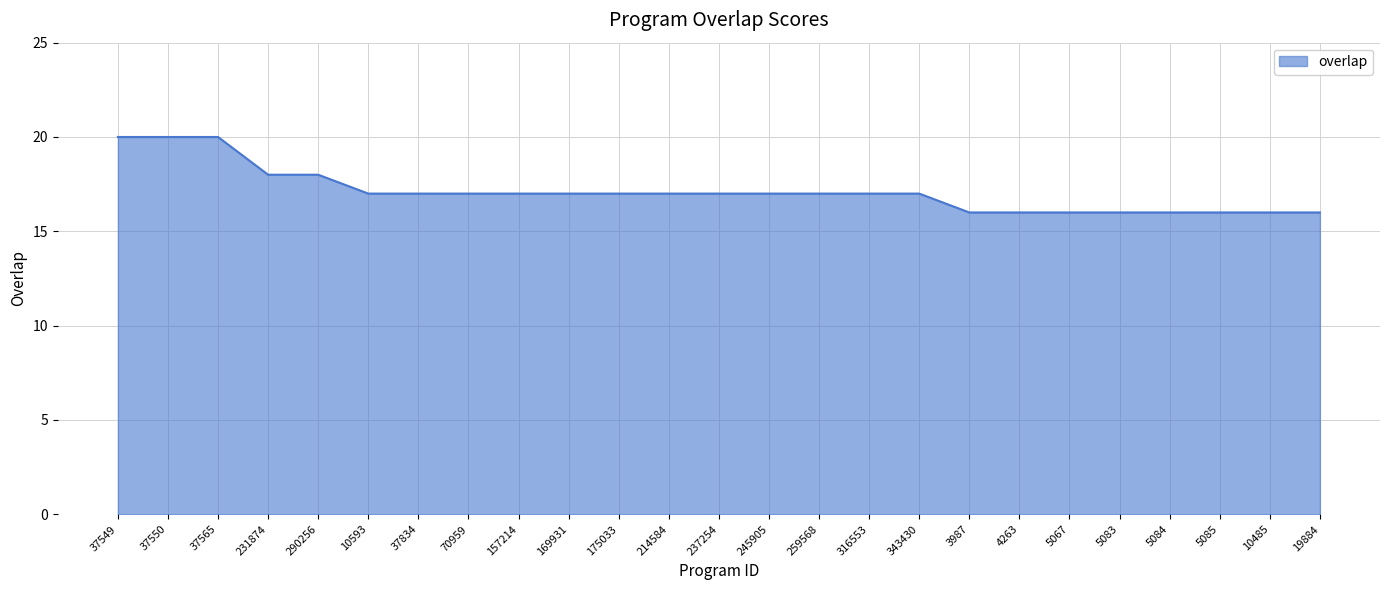

What position from the left is 157214?

9